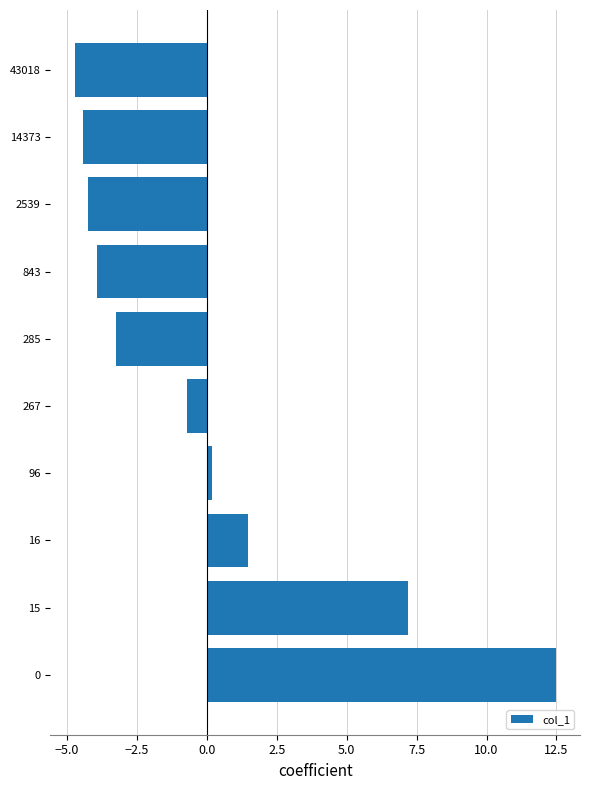

Reading top to bottom, extract all data points from this chart.

-4.7	-4.4	-4.3	-3.9	-3.3	-0.7	0.2	1.5	7.2	12.5